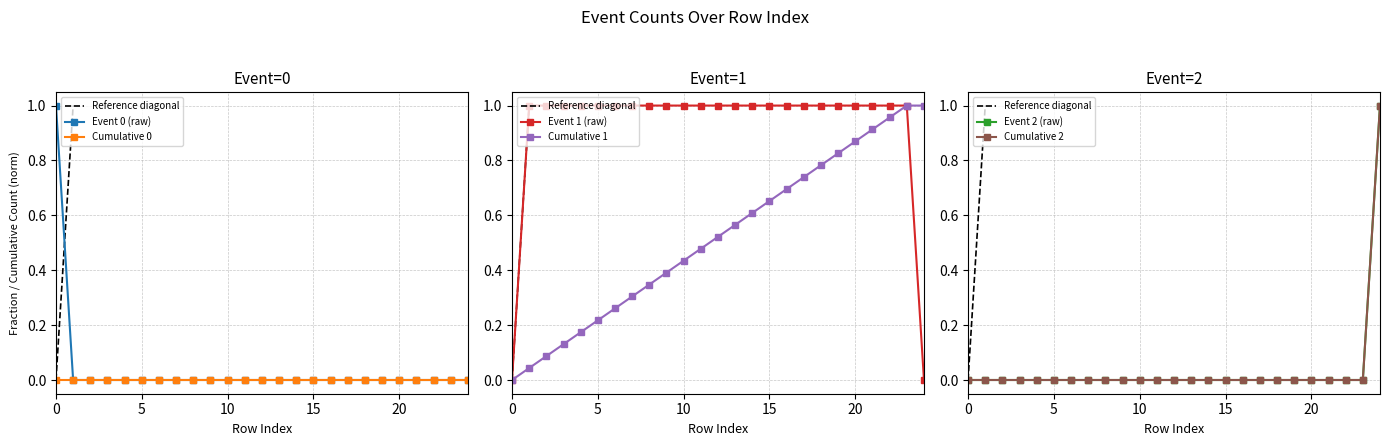

True or false: Cumulative 1 has more than 2 points higher than both neighbors.

False